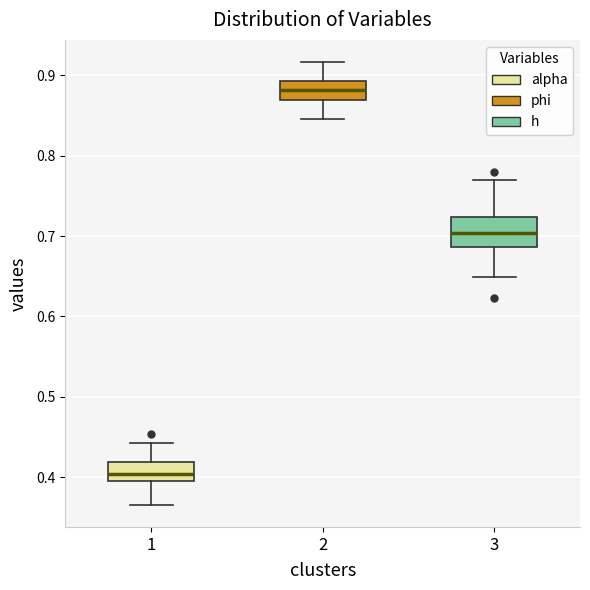

Reading left to right, read every box against the y-axis: the position of its median line, the range the box covers, and the ends of its whiskers. The values are not printed on the chart, so give them approximately, as read against the axis.

1: median 0.40 (just above the box's lower edge), box 0.40 to 0.42, whiskers 0.37 to 0.44
2: median 0.88, box 0.87 to 0.89, whiskers 0.85 to 0.92
3: median 0.70, box 0.69 to 0.72, whiskers 0.65 to 0.77